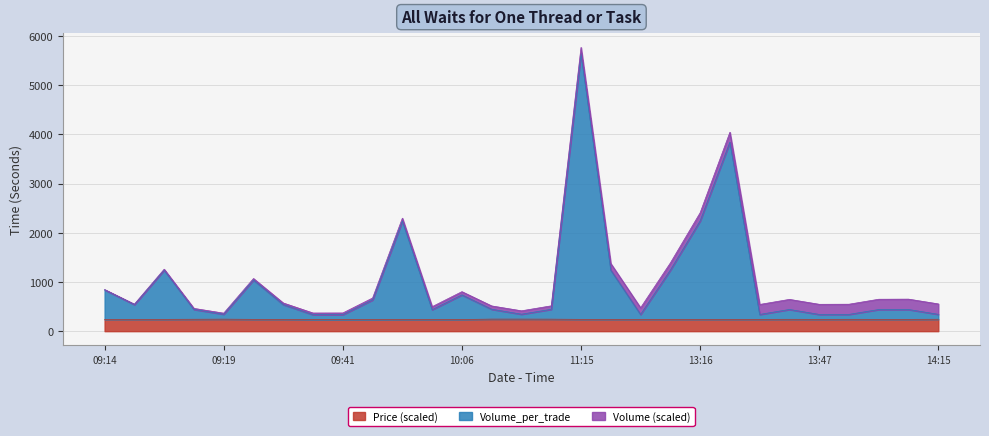

True or false: Volume_per_trade and Price cross at least once.

False